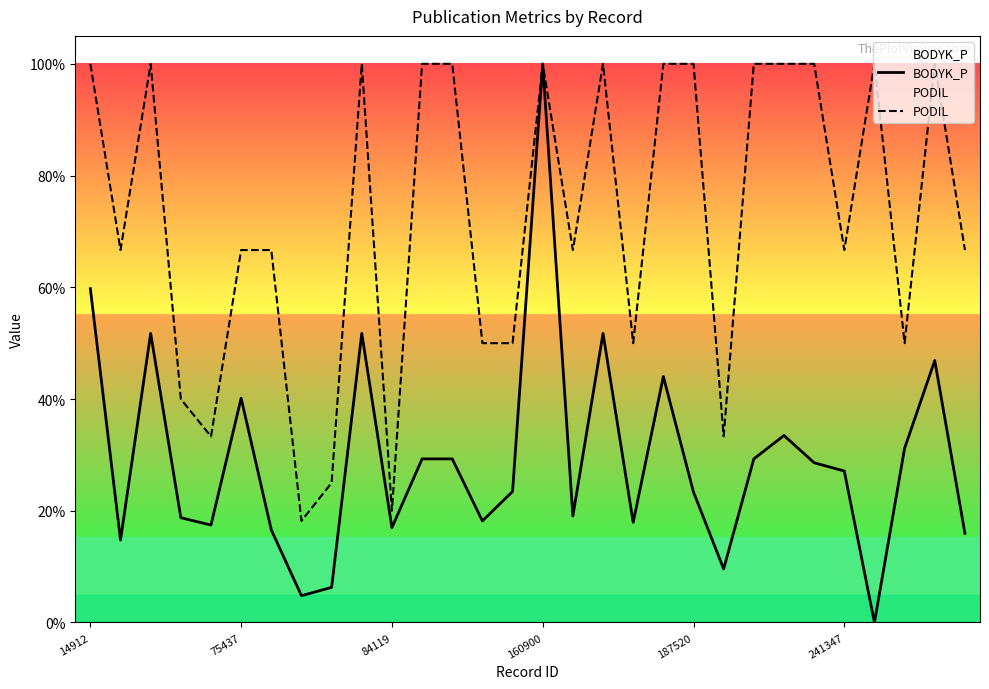

True or false: PODIL and BODYK_P intersect in this chart.

False